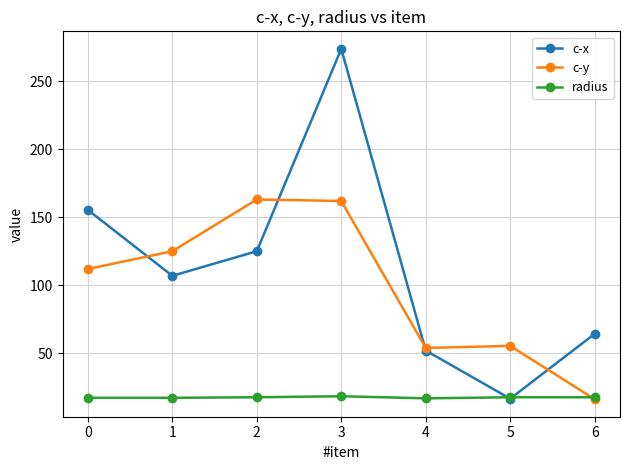

True or false: radius has a value of 17.6 at 5.

True